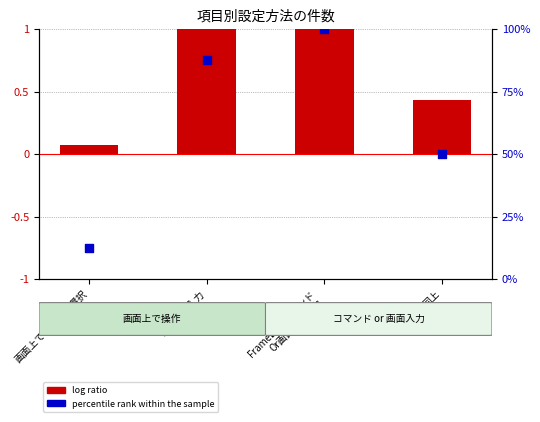

What is the total value across all series at FrameDataコマンド
Or画面上で入力?

2.0